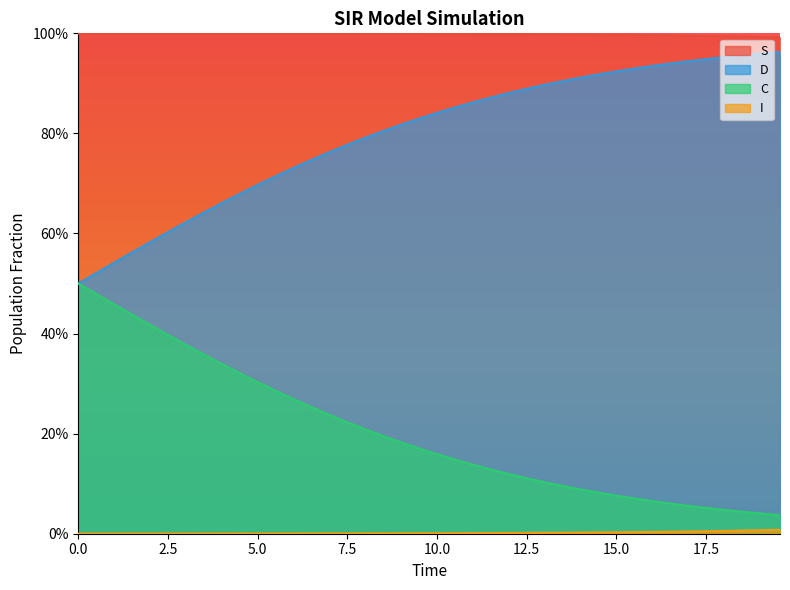

True or false: C and S intersect in this chart.

False